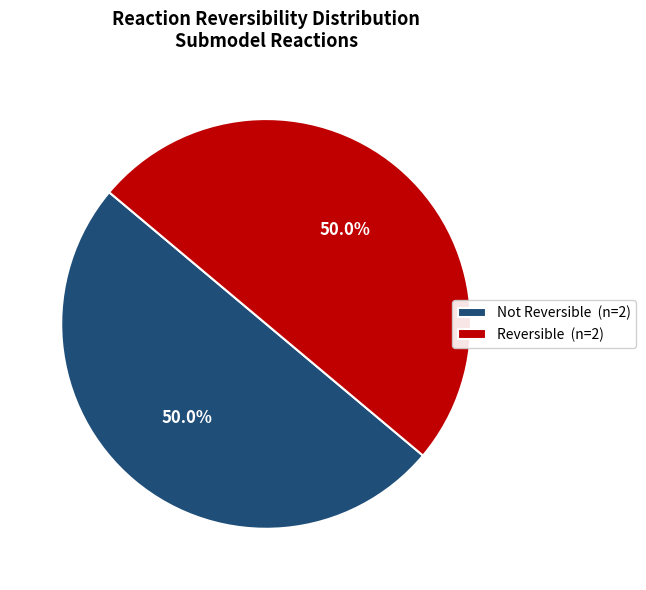

Approximately how many times larger is the value at Reversible (n=2) compared to Not Reversible (n=2)?

1.0